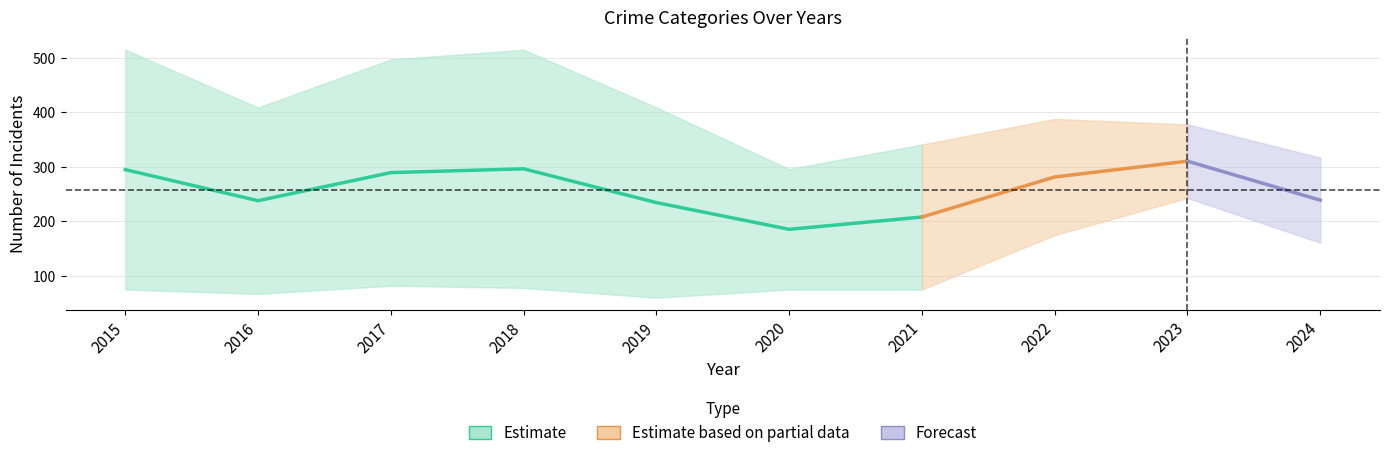

The Motor Vehicle Theft series shows 86 at 2023. True or false?

False